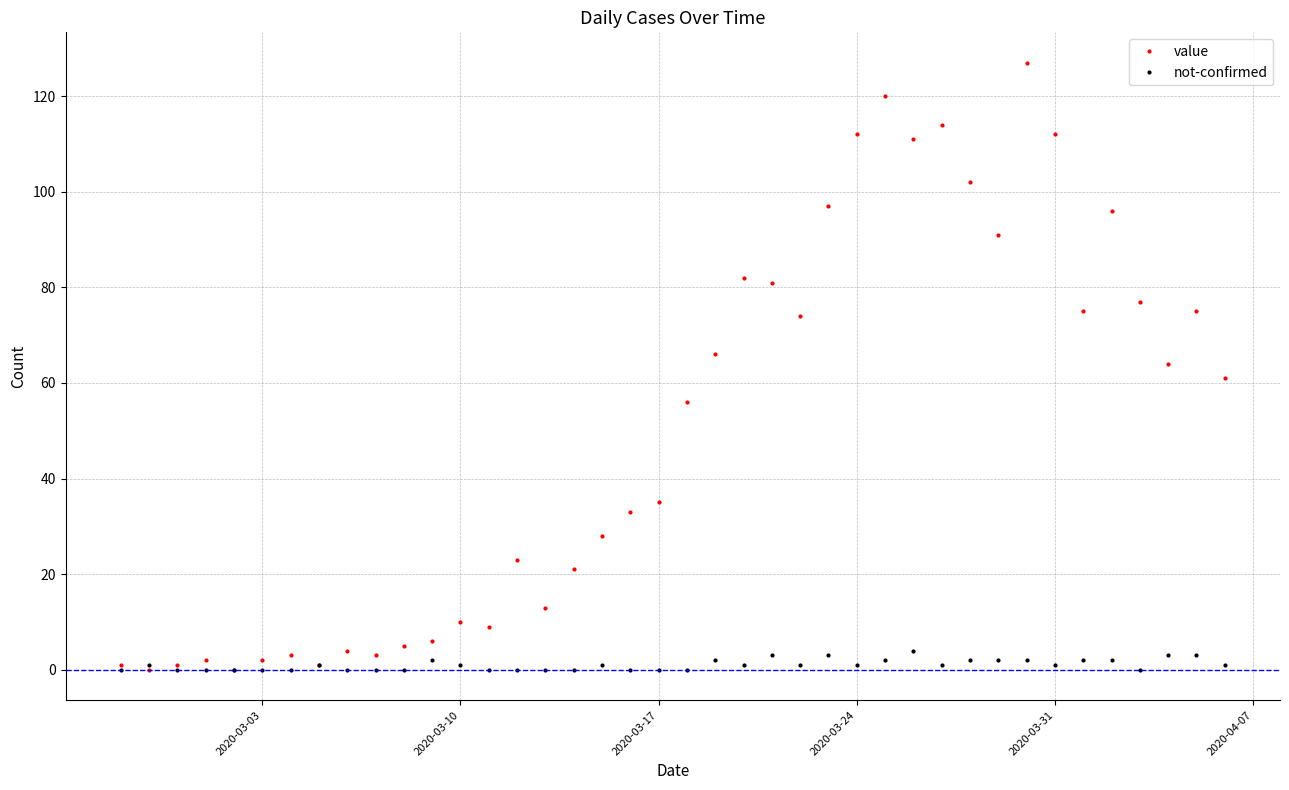

What is the highest value of the not-confirmed series?

4